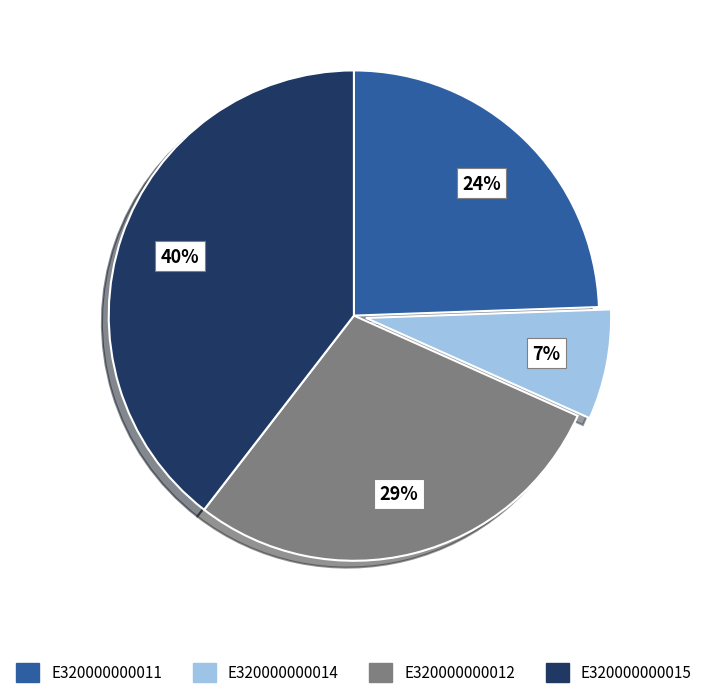

Between E320000000012 and E320000000011, which is larger?

E320000000012